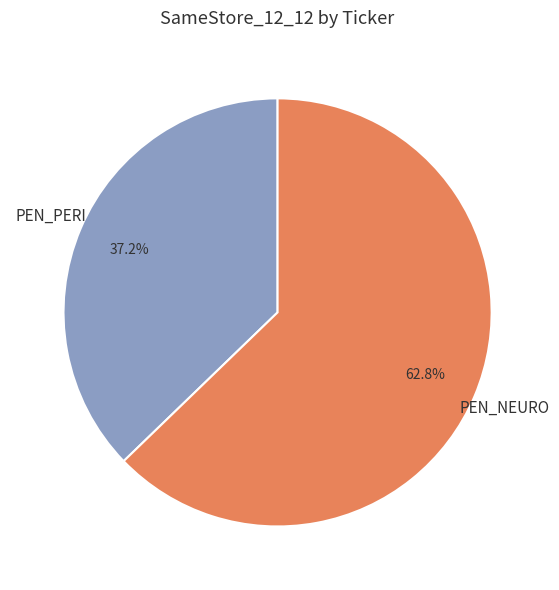

Between PEN_NEURO and PEN_PERI, which is larger?

PEN_NEURO